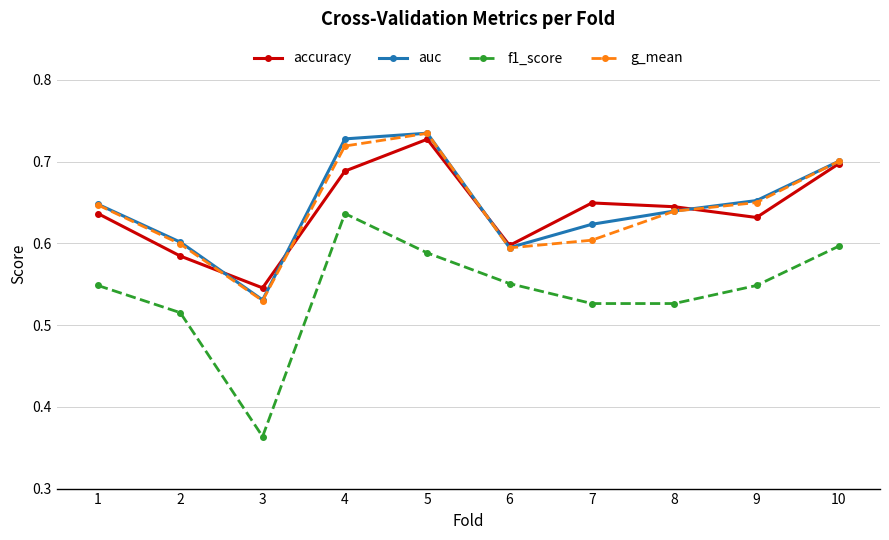

In f1_score, how many points are higher than both neighbors (excluding endpoints)?

1